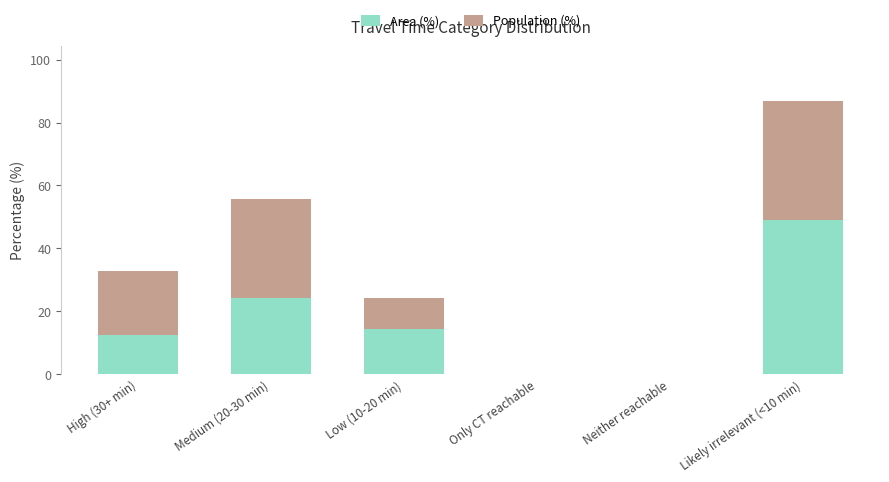

At which label does Area (%) reach its peak?

Likely irrelevant (<10 min)